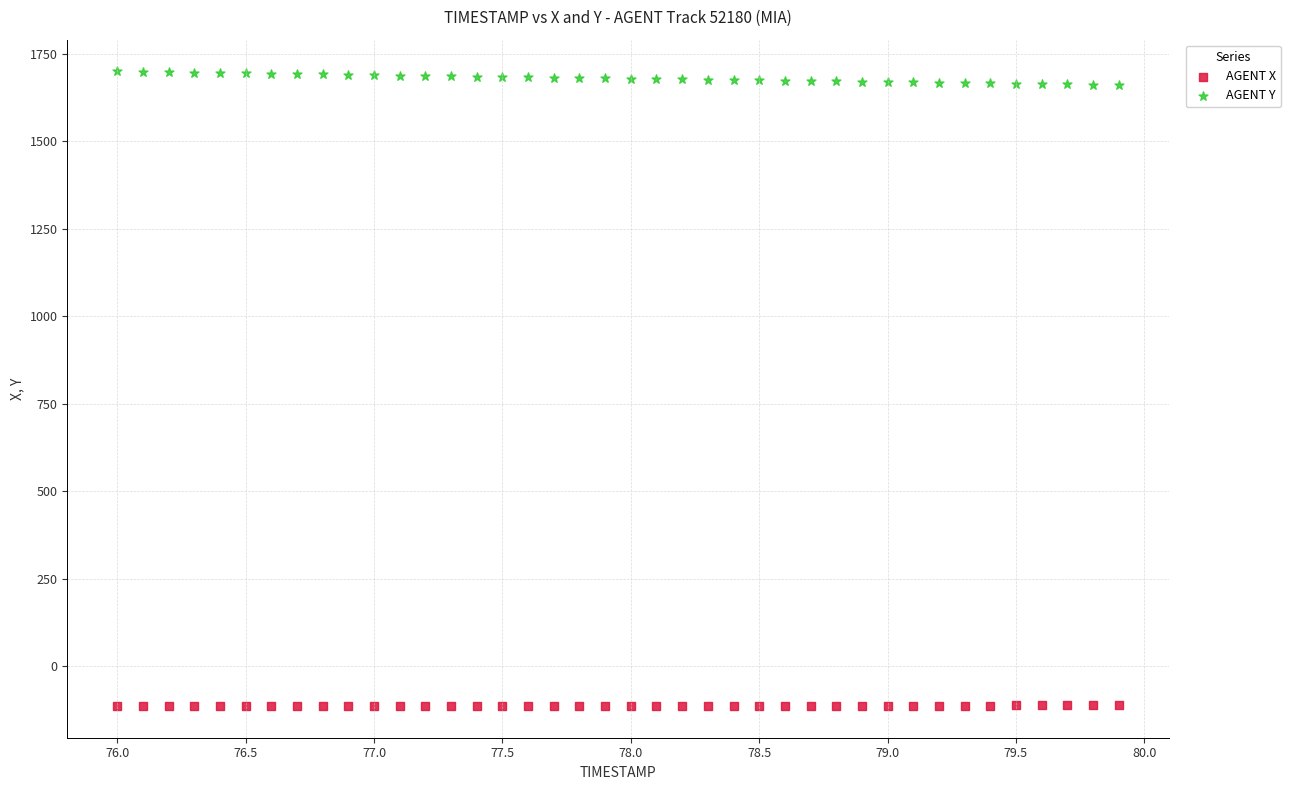

Across all data points, what is the range of X values (max minus min)?

3.9